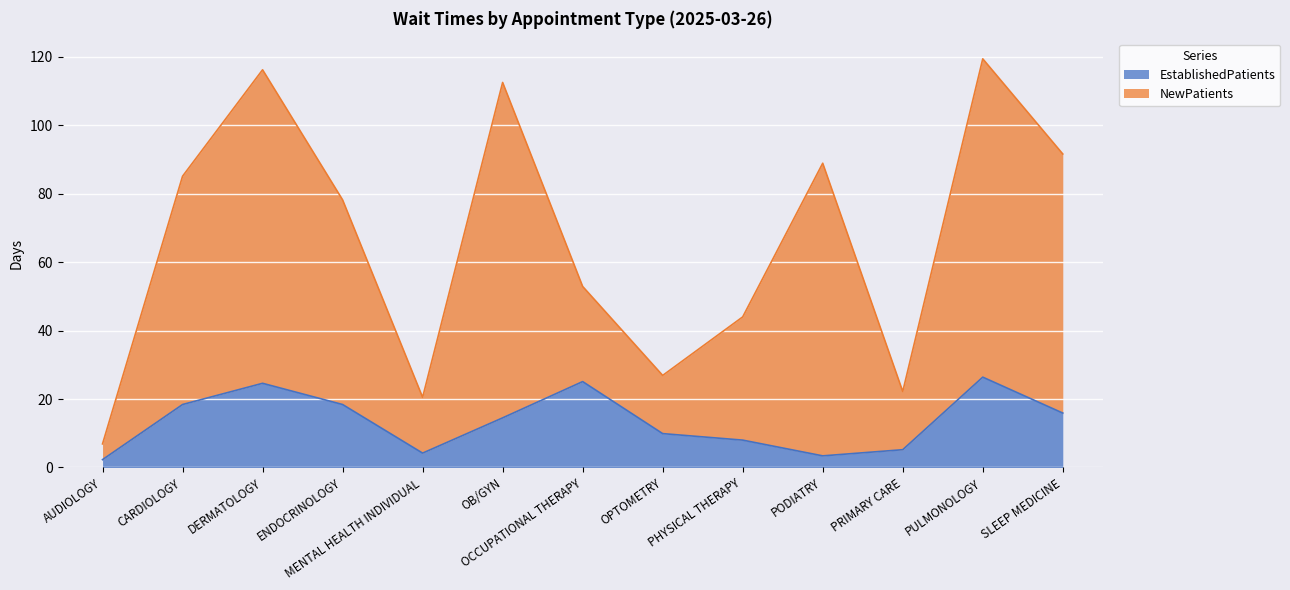

At which label is NewPatients closest to 63?

OCCUPATIONAL THERAPY